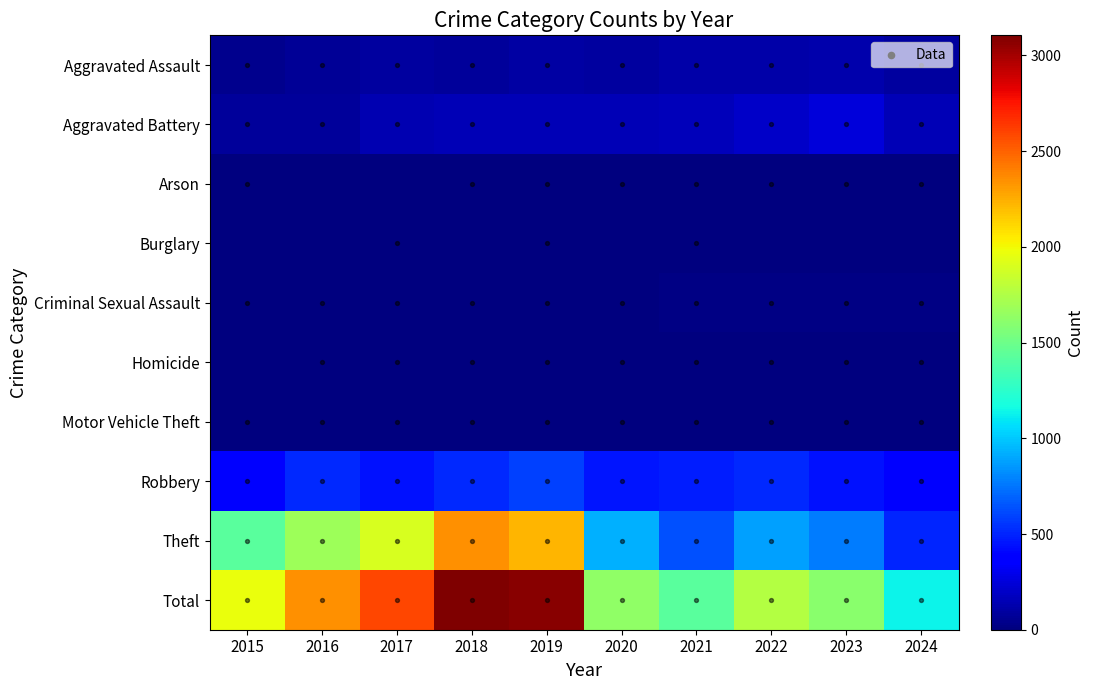

Which has a higher value, 2022 or 2017?

2022